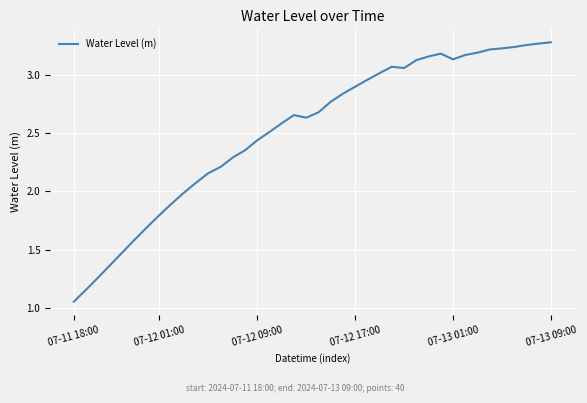

Which label corresponds to the smallest value in the chart?

07-11 18:00